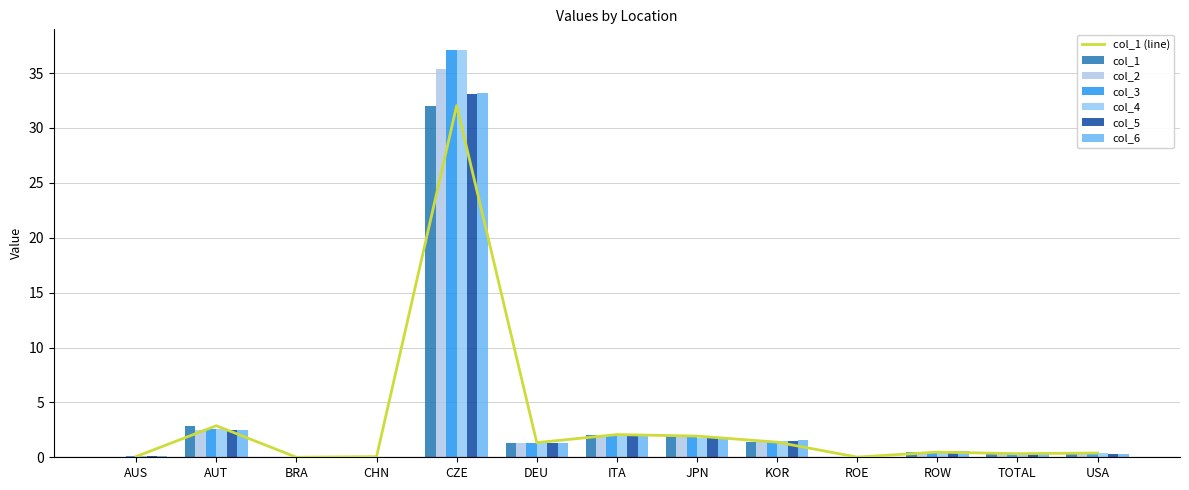

Are the bars horizontal?

No